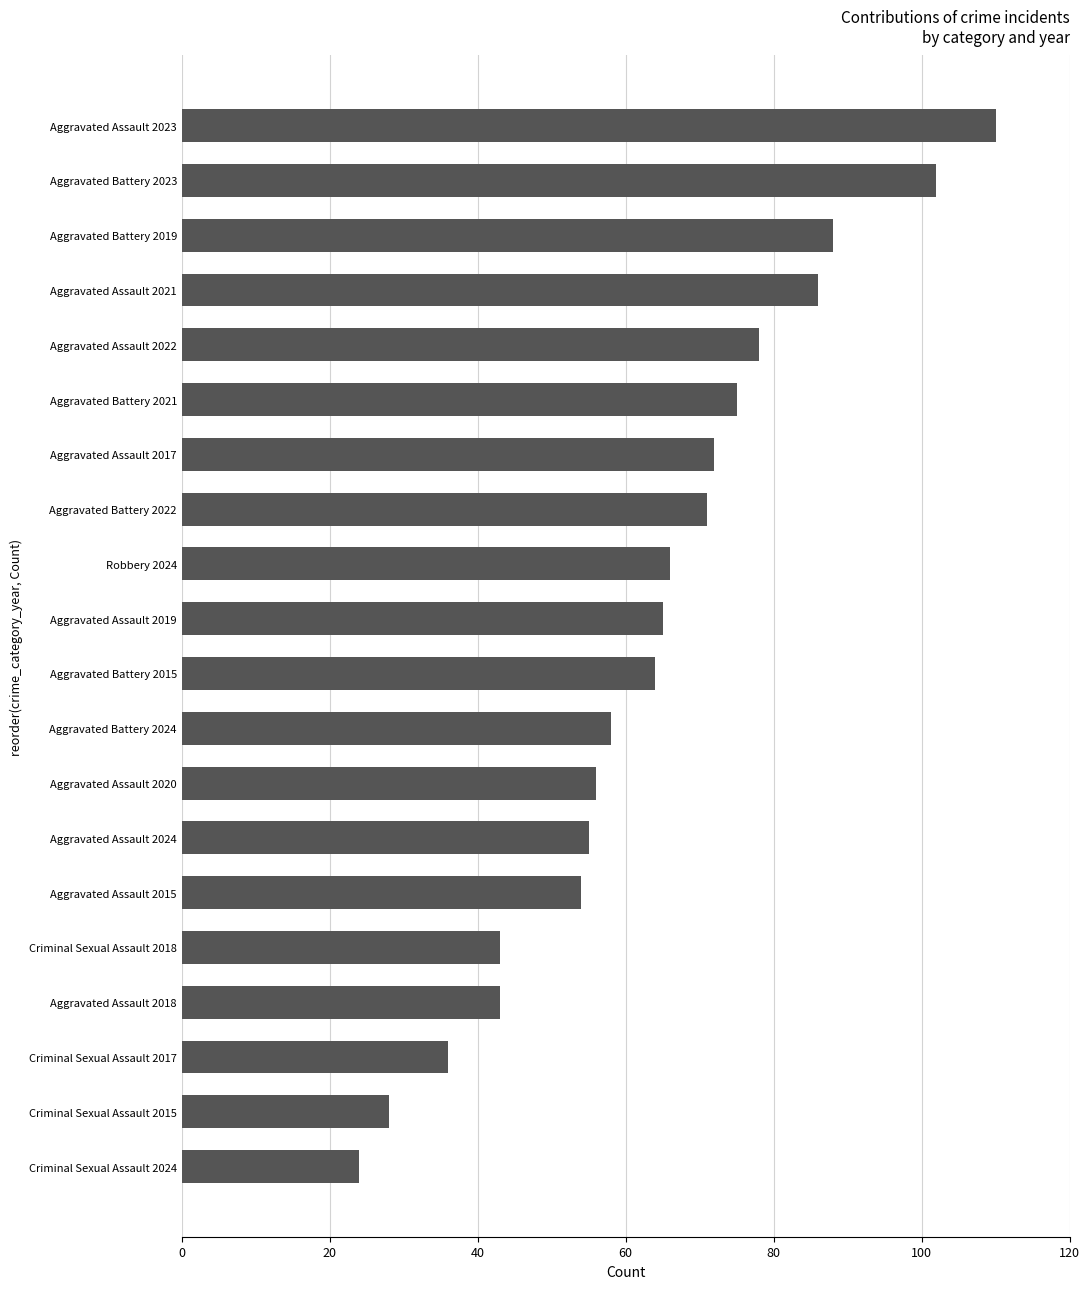

Reading bottom to top, extract all data points from this chart.

Criminal Sexual Assault 2024=24	Criminal Sexual Assault 2015=28	Criminal Sexual Assault 2017=36	Aggravated Assault 2018=43	Criminal Sexual Assault 2018=43	Aggravated Assault 2015=54	Aggravated Assault 2024=55	Aggravated Assault 2020=56	Aggravated Battery 2024=58	Aggravated Battery 2015=64	Aggravated Assault 2019=65	Robbery 2024=66	Aggravated Battery 2022=71	Aggravated Assault 2017=72	Aggravated Battery 2021=75	Aggravated Assault 2022=78	Aggravated Assault 2021=86	Aggravated Battery 2019=88	Aggravated Battery 2023=102	Aggravated Assault 2023=110